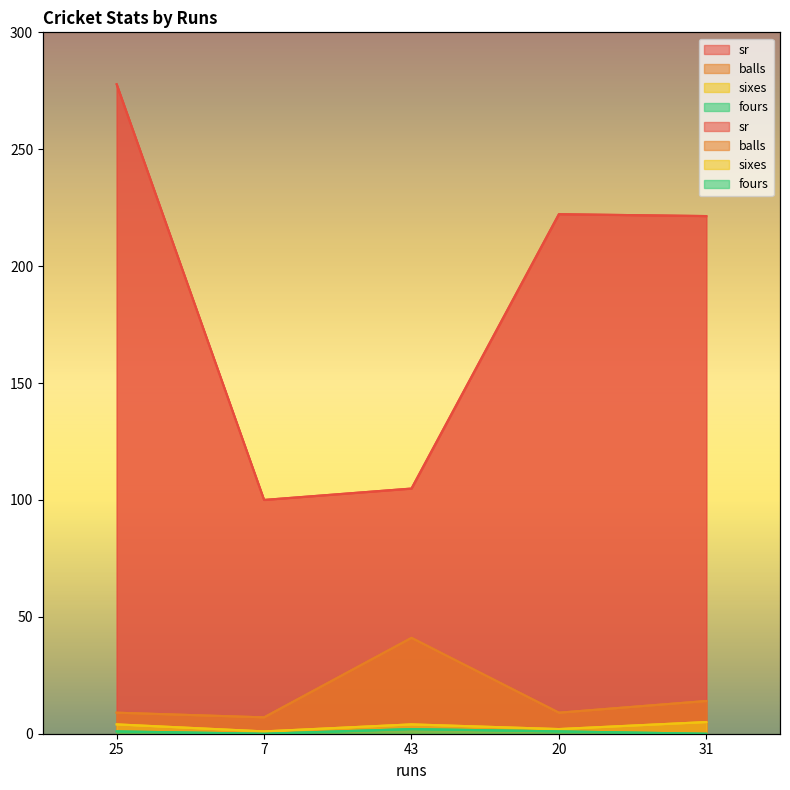

How many data points in sixes are less than 4?

2